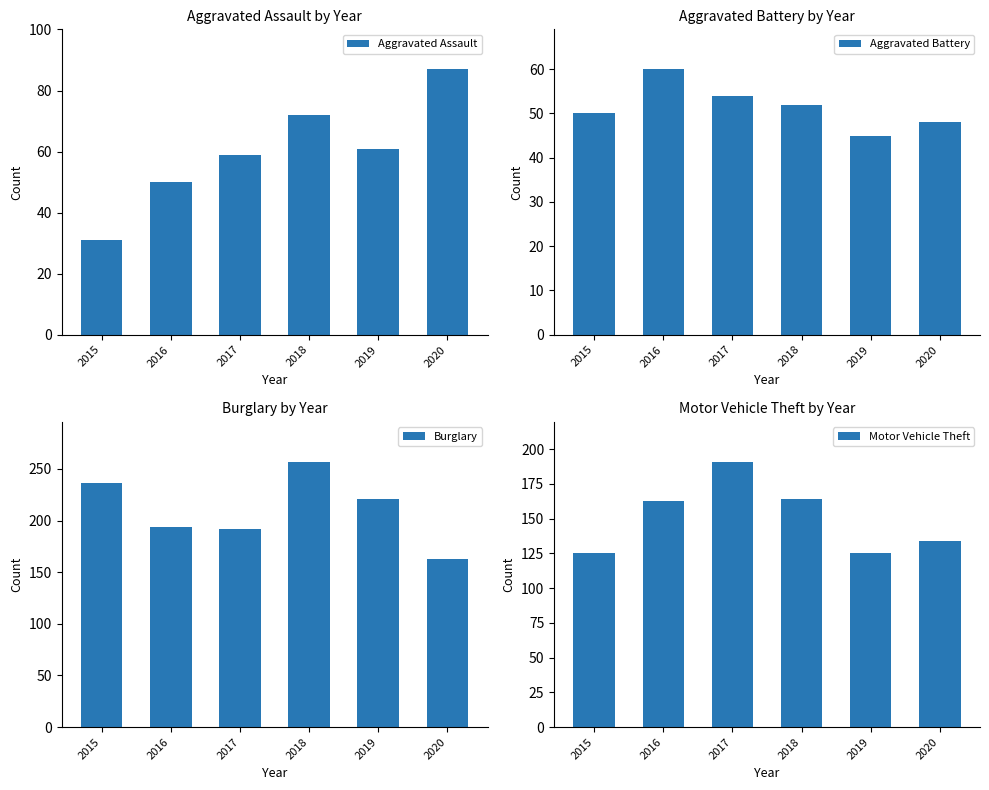

Reading left to right, extract all data points from this chart.

Aggravated Assault: 2015=31	2016=50	2017=59	2018=72	2019=61	2020=87
Aggravated Battery: 2015=50	2016=60	2017=54	2018=52	2019=45	2020=48
Burglary: 2015=236	2016=194	2017=192	2018=257	2019=221	2020=163
Motor Vehicle Theft: 2015=125	2016=163	2017=191	2018=164	2019=125	2020=134